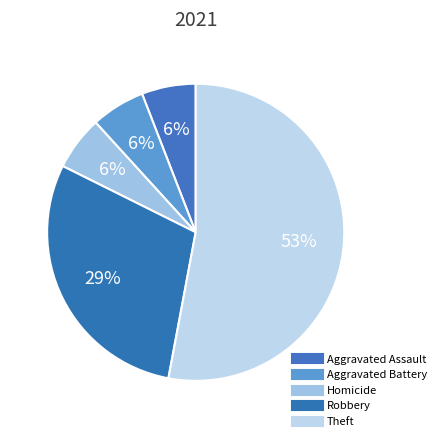

How many slices are in this pie chart?

5